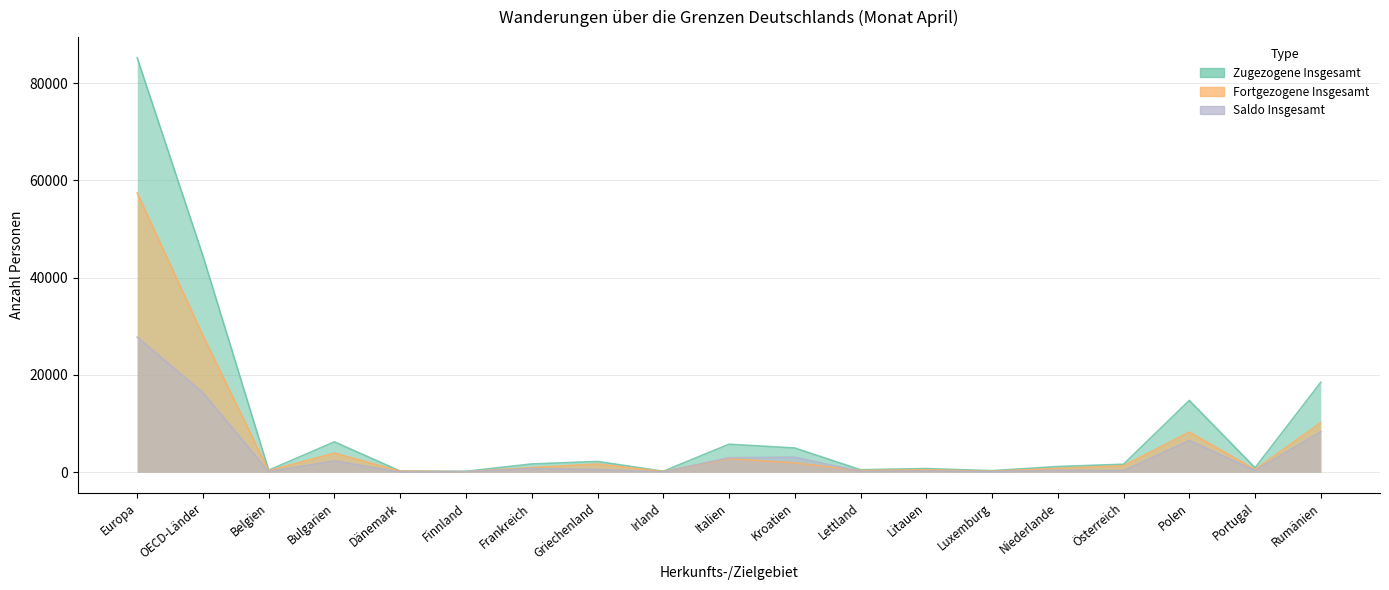

What is the total value across all series at Lettland?

988